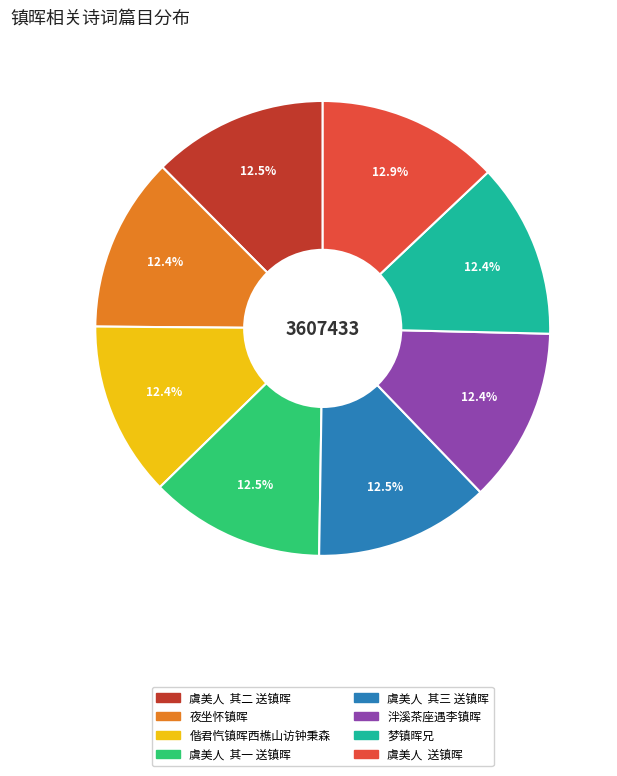

How much of the chart is everything except 梦镇晖兄?

87.6%